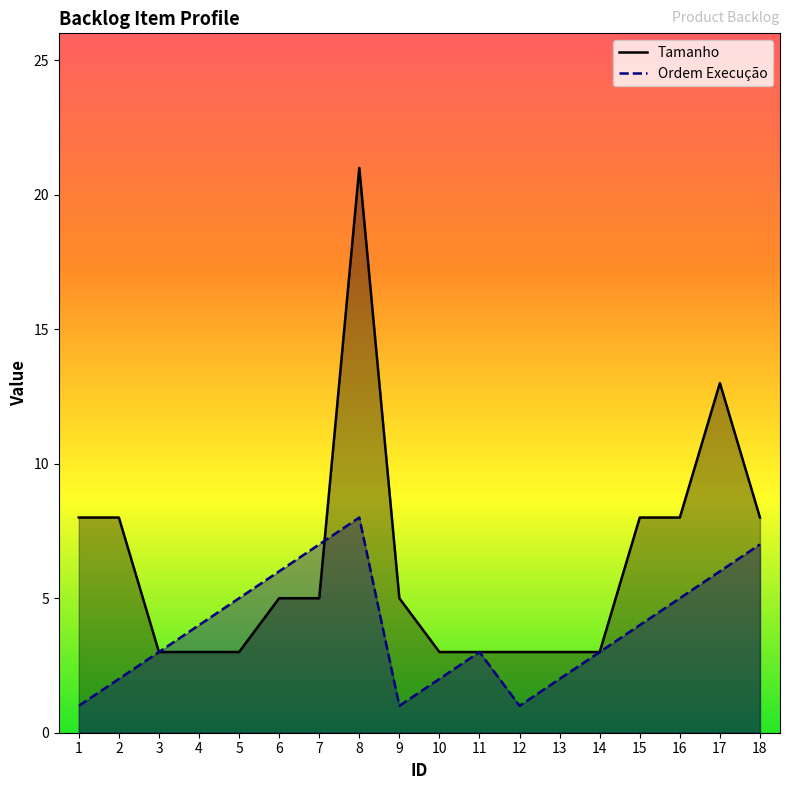

What is the maximum value shown in the chart?

21